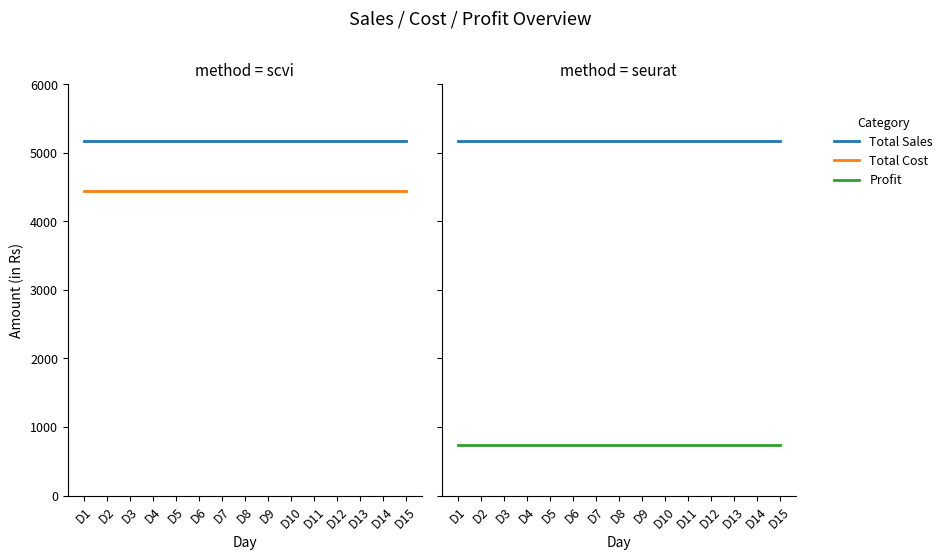

Reading left to right, what are all the values shown in this chart?

Total Sales: 5175	5175	5175	5175	5175	5175	5175	5175	5175	5175	5175	5175	5175	5175	5175
Total Cost: 4440	4440	4440	4440	4440	4440	4440	4440	4440	4440	4440	4440	4440	4440	4440
Profit: 735	735	735	735	735	735	735	735	735	735	735	735	735	735	735